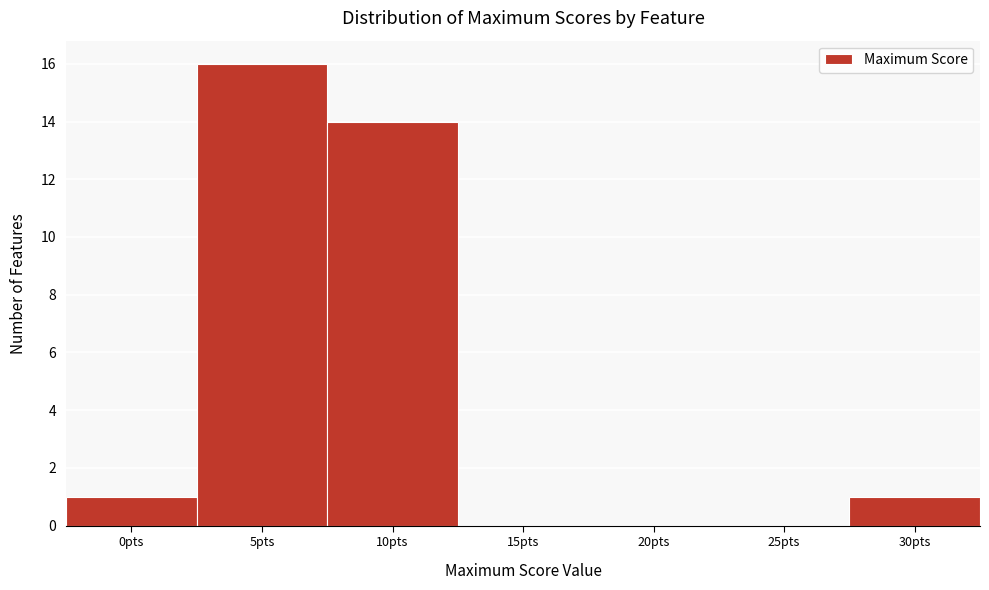

Reading left to right, transcribe all the data shown in this chart.

0pts=1	5pts=16	10pts=14	15pts=0	20pts=0	25pts=0	30pts=1